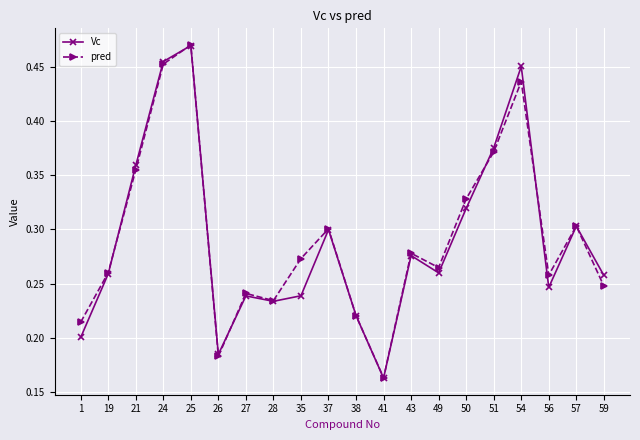

Which label corresponds to the smallest value in the chart?

41